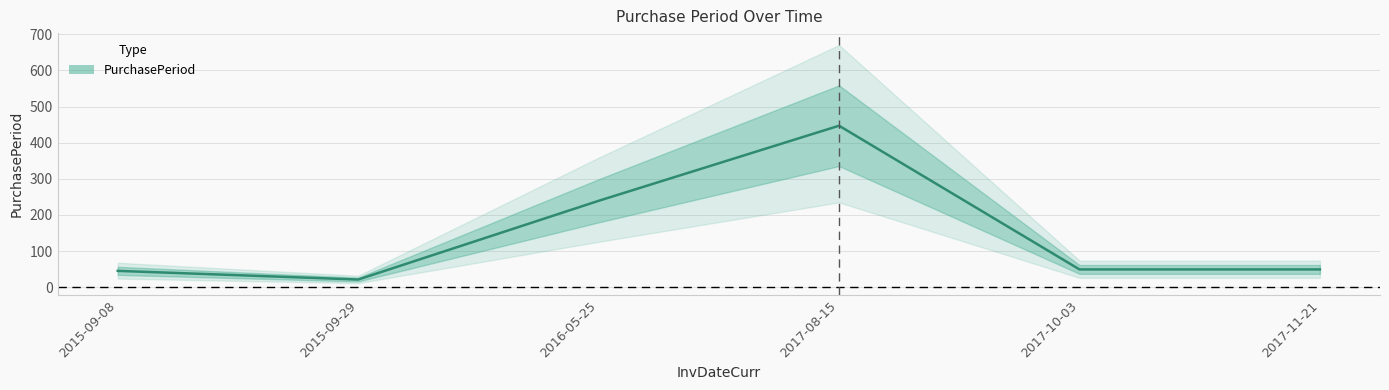

Reading left to right, extract all data points from this chart.

2015-09-08=45	2015-09-29=21	2016-05-25=239	2017-08-15=447	2017-10-03=49	2017-11-21=49